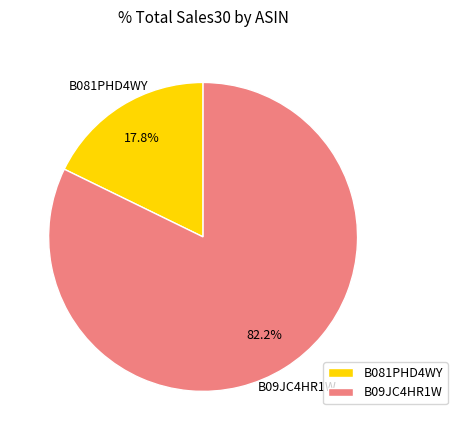

Between B081PHD4WY and B09JC4HR1W, which is larger?

B09JC4HR1W